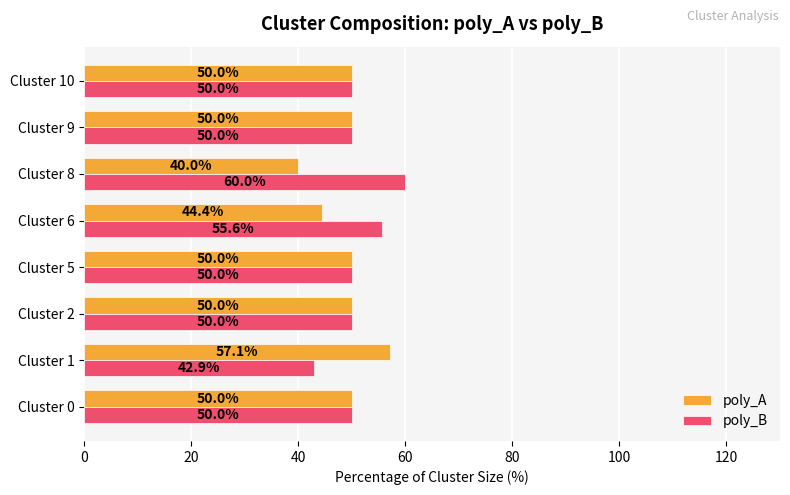

What is the total value across all series at Cluster 1?

100.0